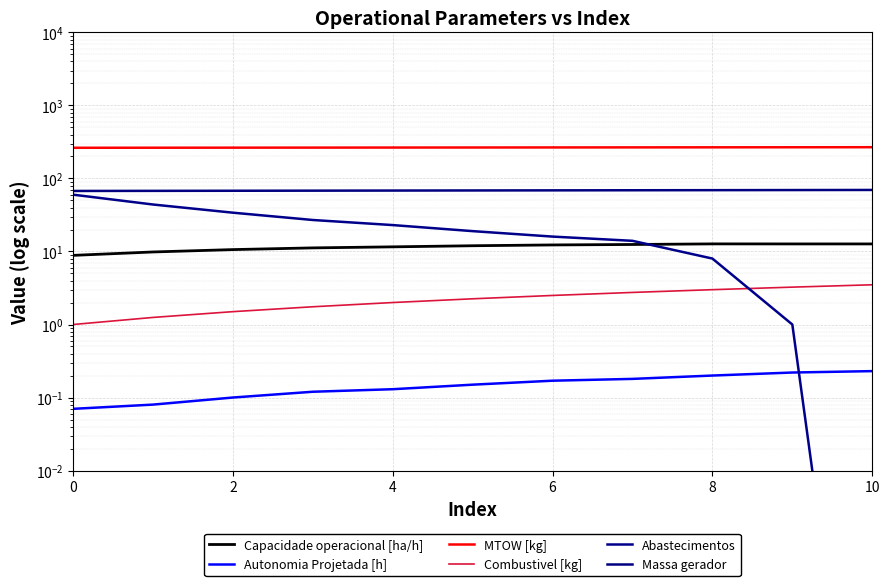

Is the value of Massa gerador at 8 greater than the value of Combustivel [kg] at 4?

Yes